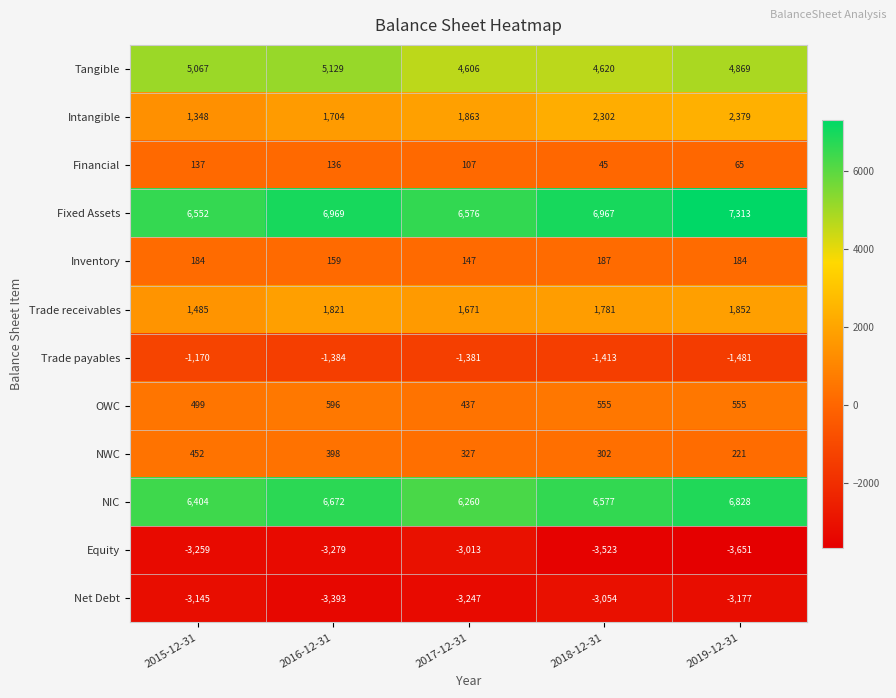

The value of Net Debt at 2016-12-31 is -3393. True or false?

True